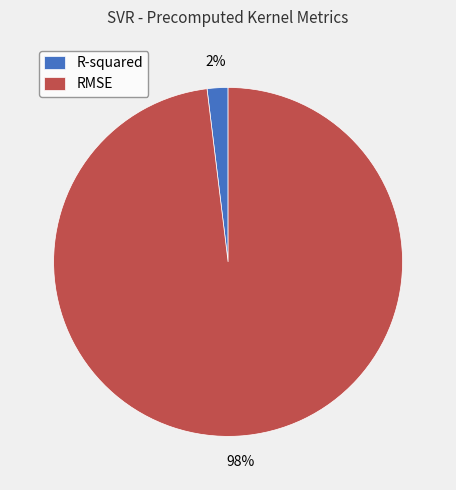

Which slice is the smallest?

R-squared